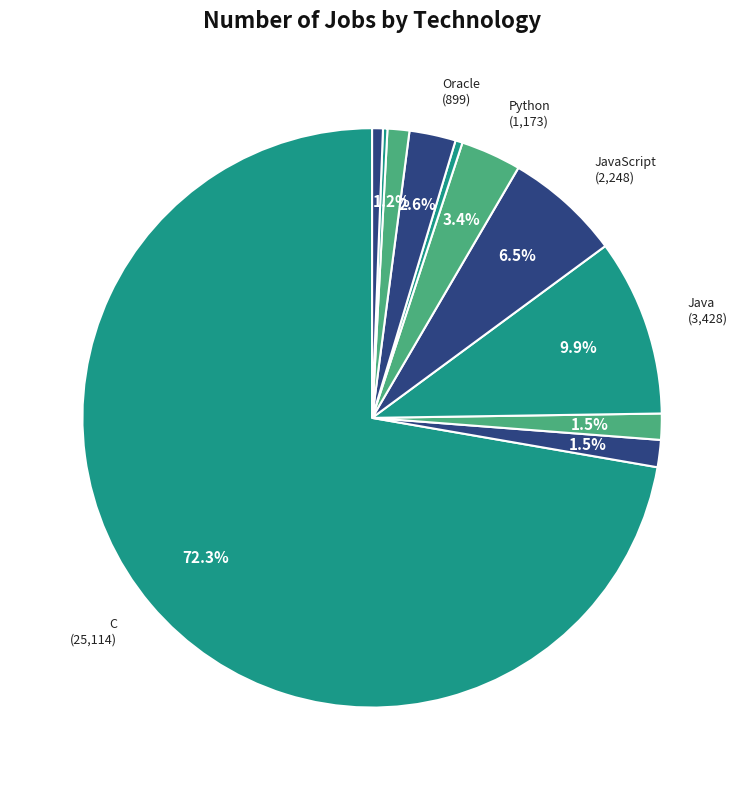

Rank the categories by value from lowest to highest.

PostgreSQL, Scala, MongoDB, SQL Server, C++, C#, Oracle, Python, JavaScript, Java, C